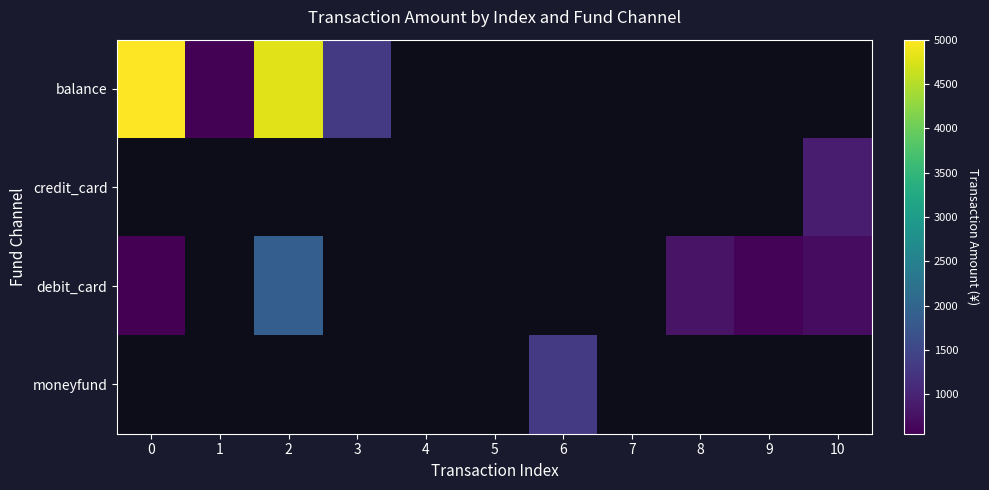

List the labels in order of balance value, largest first.

0, 2, 3, 4, 5, 6, 7, 8, 9, 10, 1